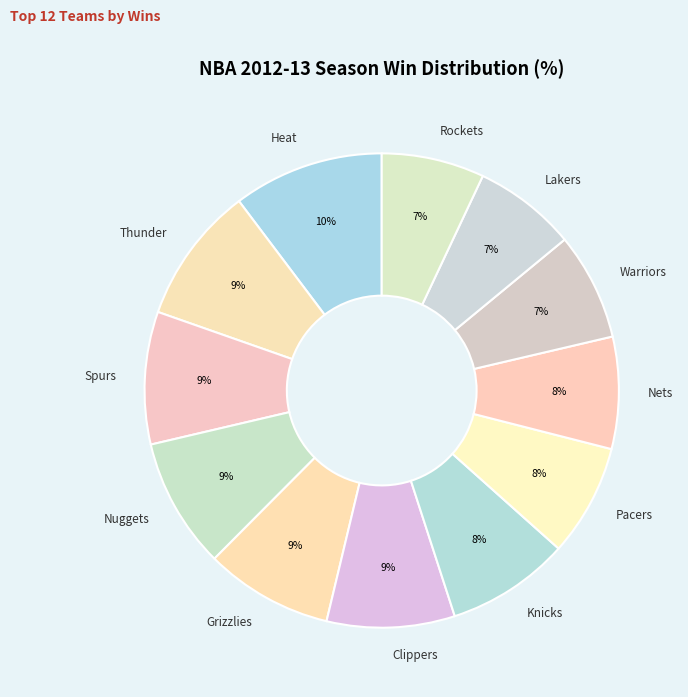

Count the number of slices in the pie.

12